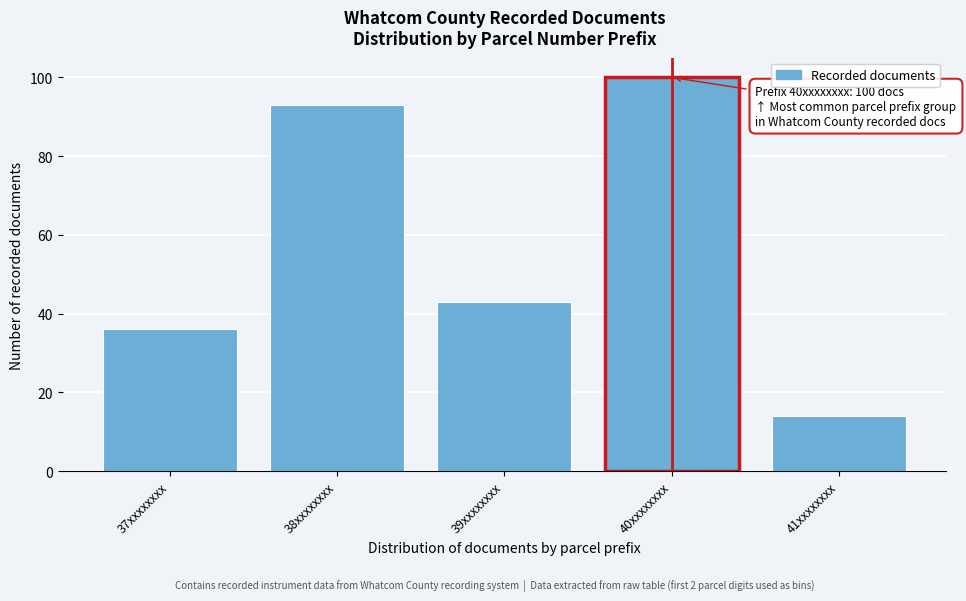

Reading left to right, what are all the values shown in this chart?

37xxxxxxxx=36	38xxxxxxxx=93	39xxxxxxxx=43	40xxxxxxxx=100	41xxxxxxxx=14